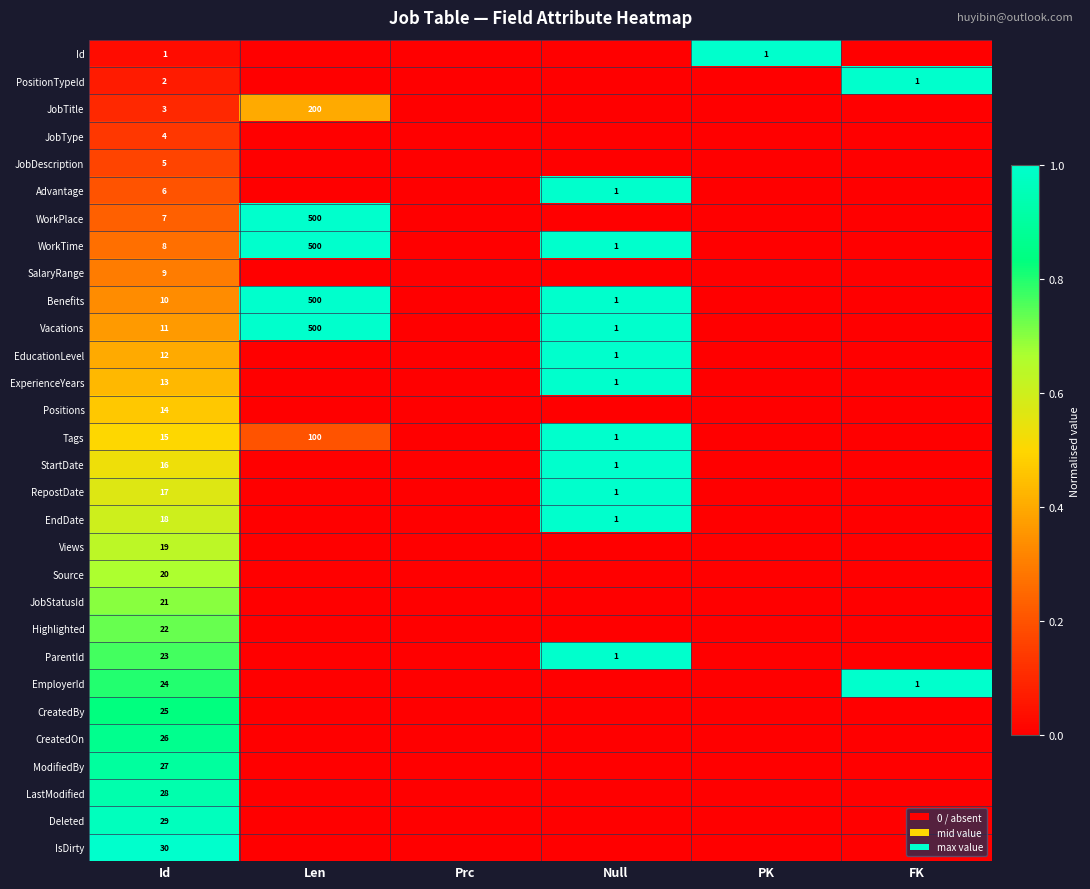

True or false: EndDate has a value of 2 at Null.

False